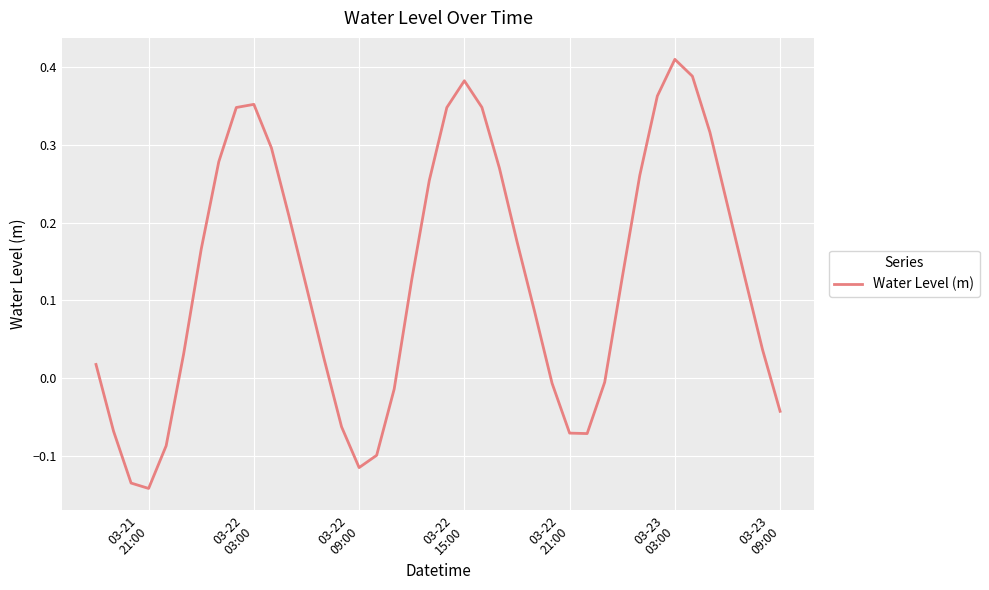

True or false: there are more than 2 points higher than both neighbors.

True